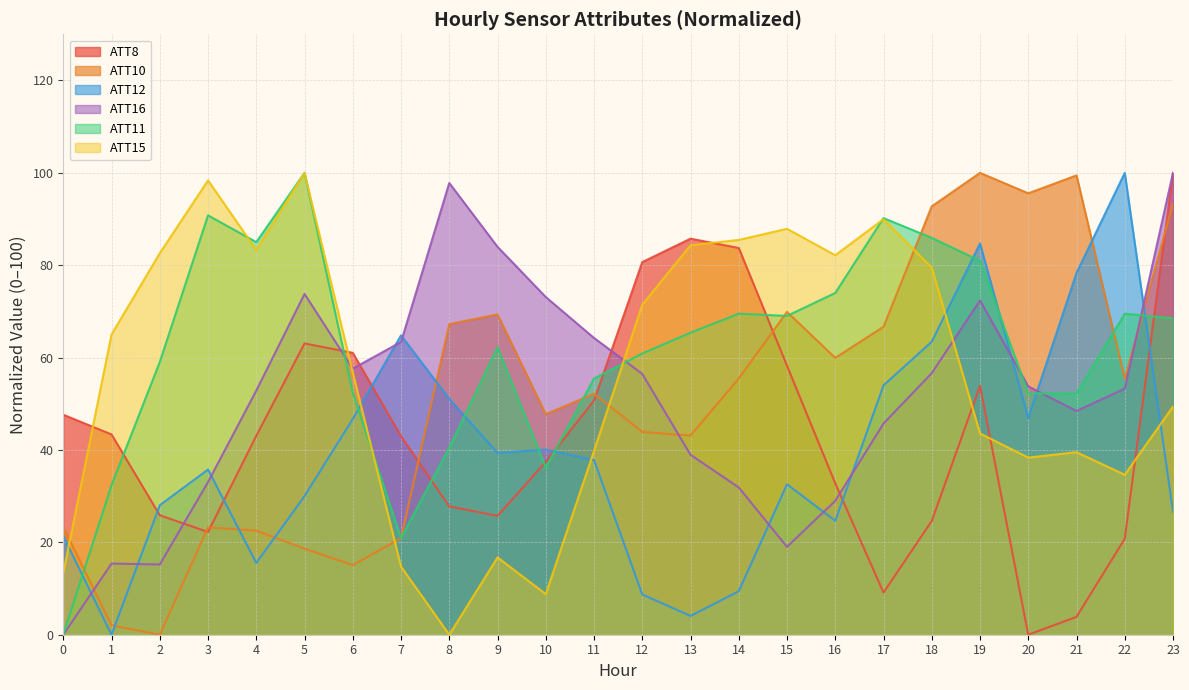

Which series has the largest total across all categories?

ATT11